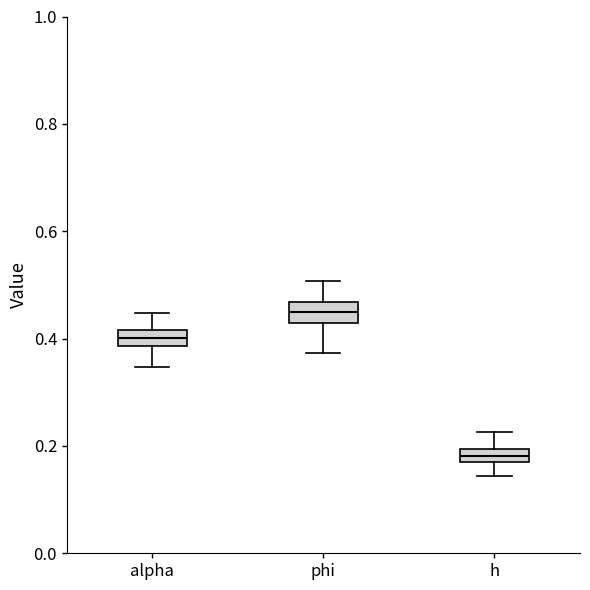

Which box has the lowest median line?

h